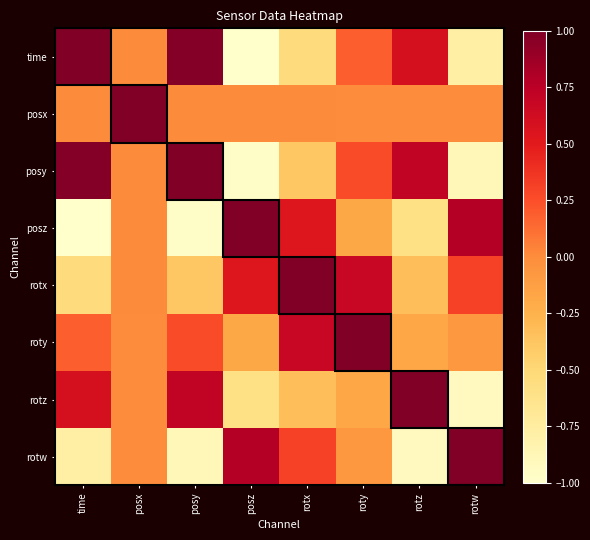

What is the difference between the highest and lowest values at rotw?

1.9